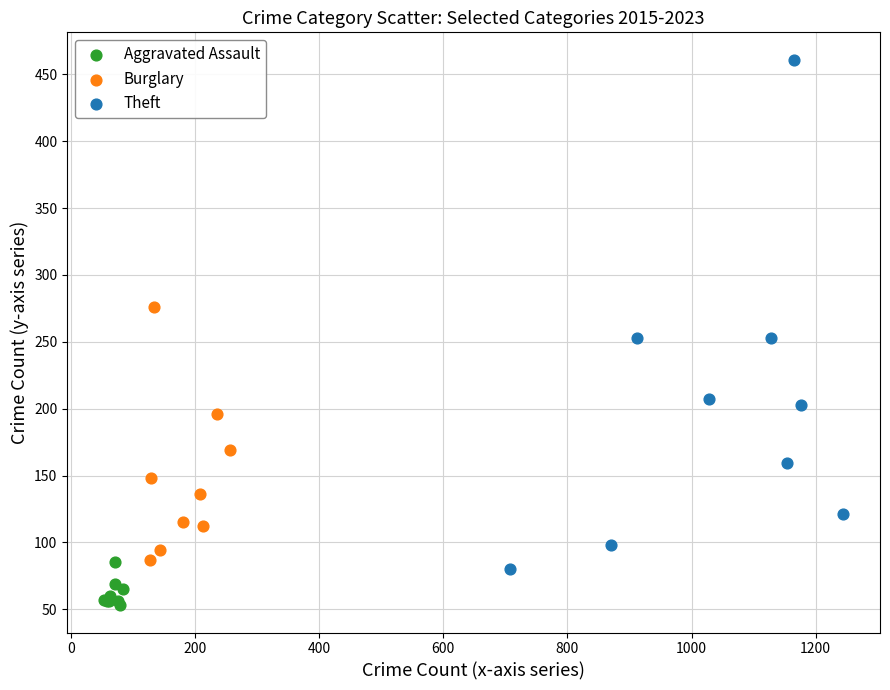

What are all the series names shown in the legend?

Aggravated Assault, Burglary, Theft